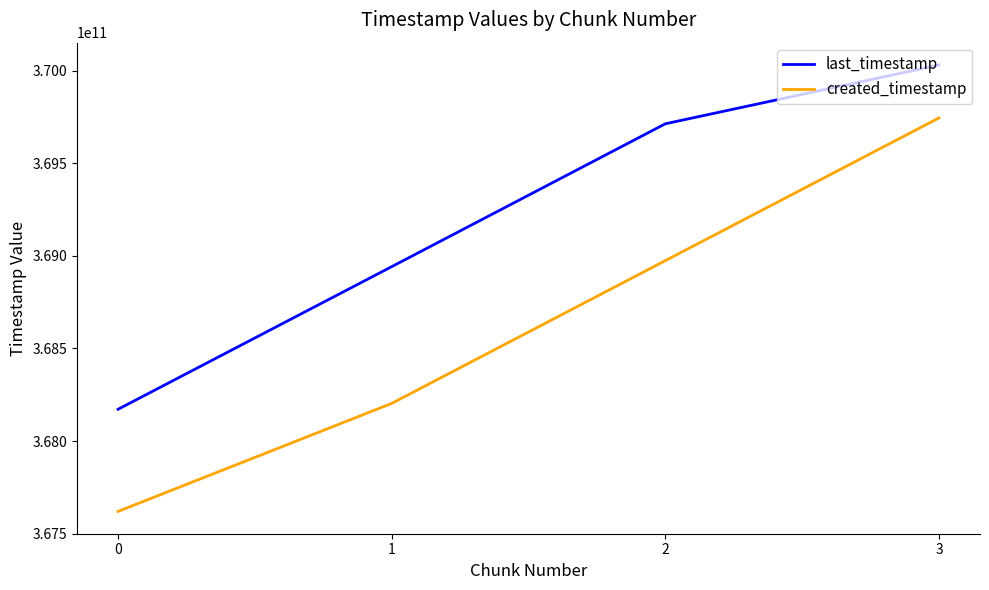

True or false: last_timestamp has more than 2 points higher than both neighbors.

False